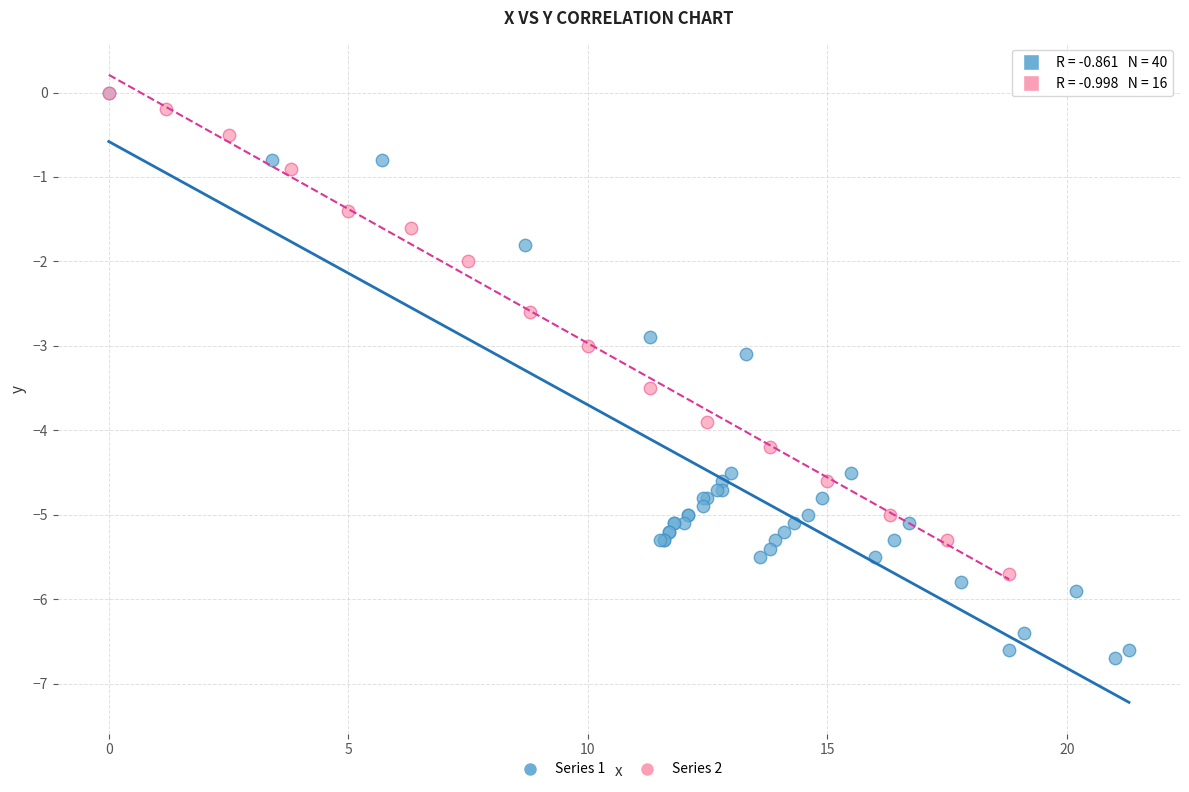

Which series has the largest Y range (max minus min)?

Series 1